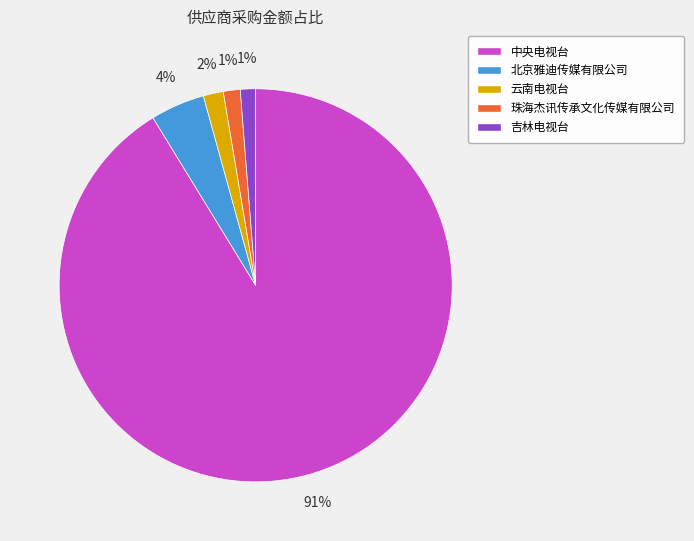

To the nearest percent, what percentage of the pie is 吉林电视台?

1%